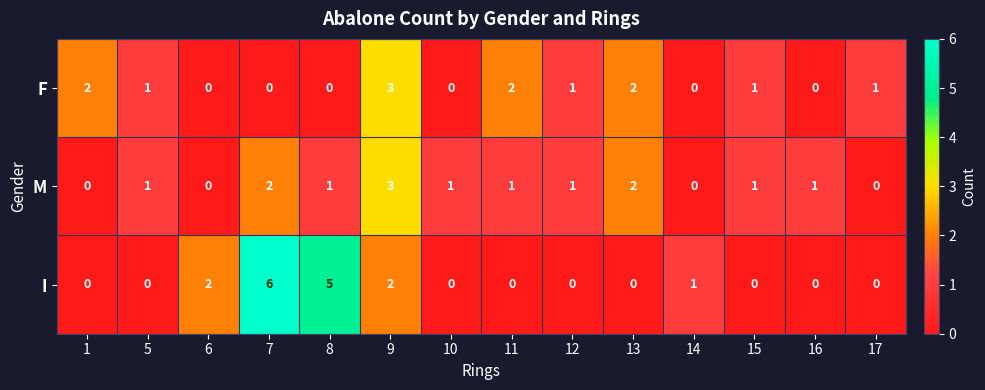

List the series in order of their overall mean, lowest first.

F, M, I